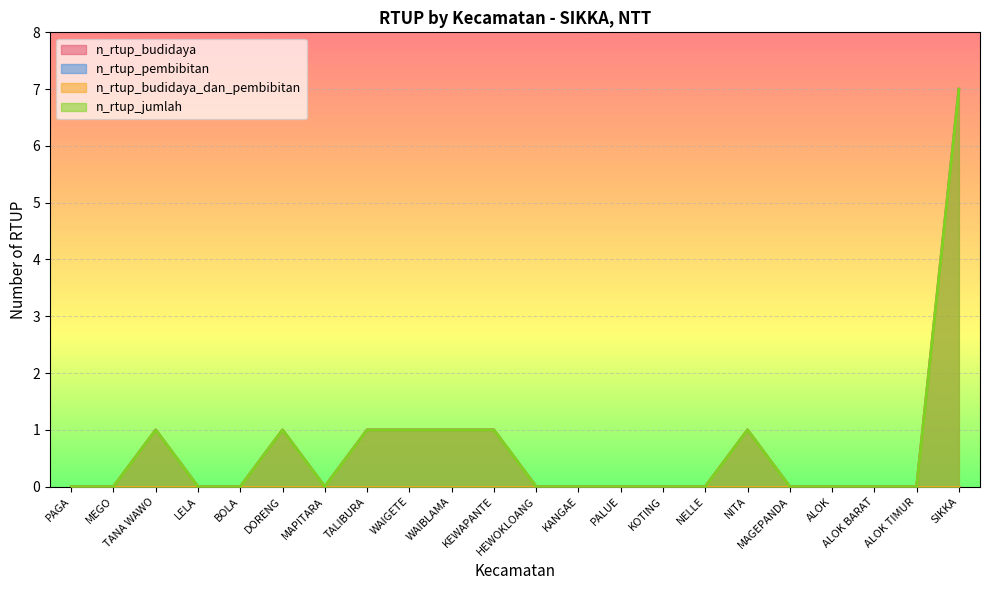

Which series has the largest range (max minus min)?

n_rtup_budidaya